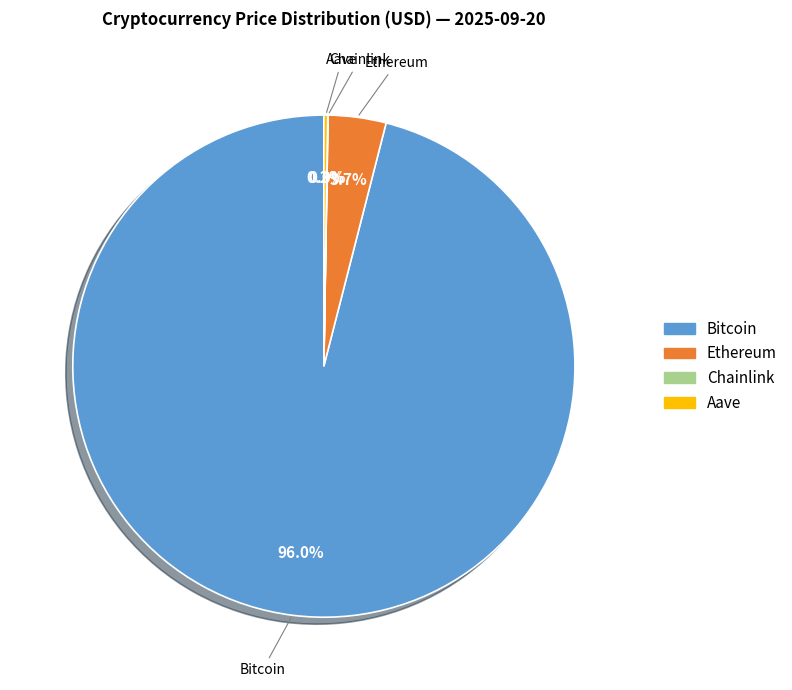

Which category accounts for the majority?

Bitcoin